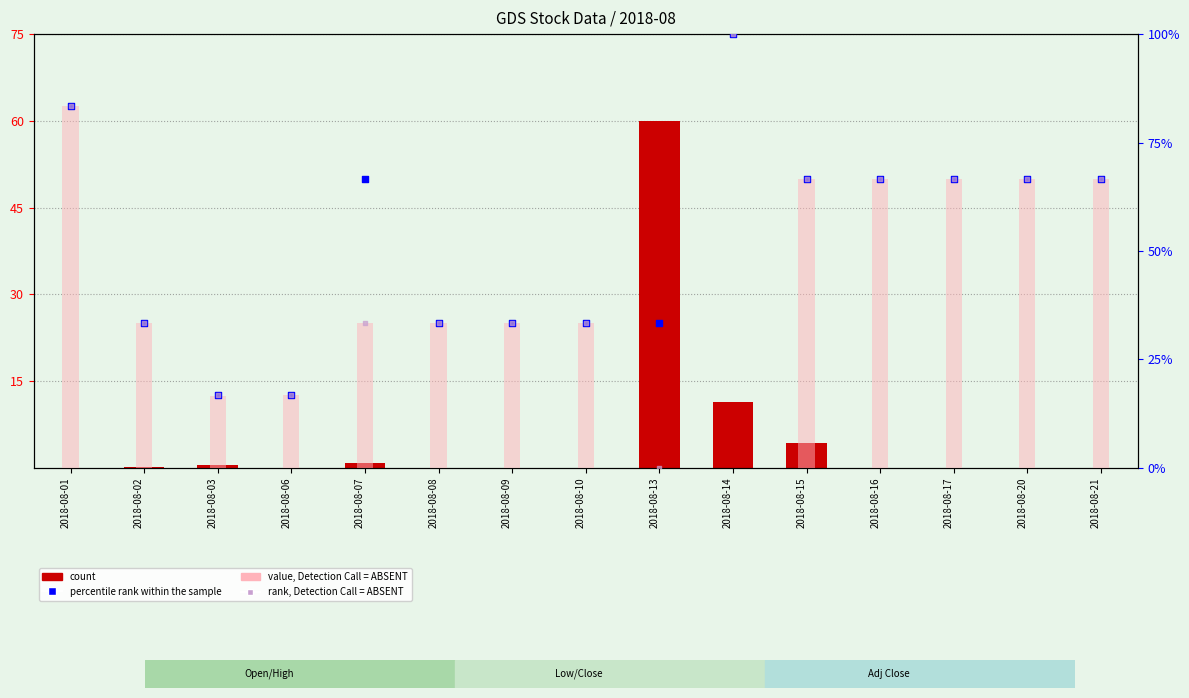

Which series reaches the minimum Y coordinate?

count